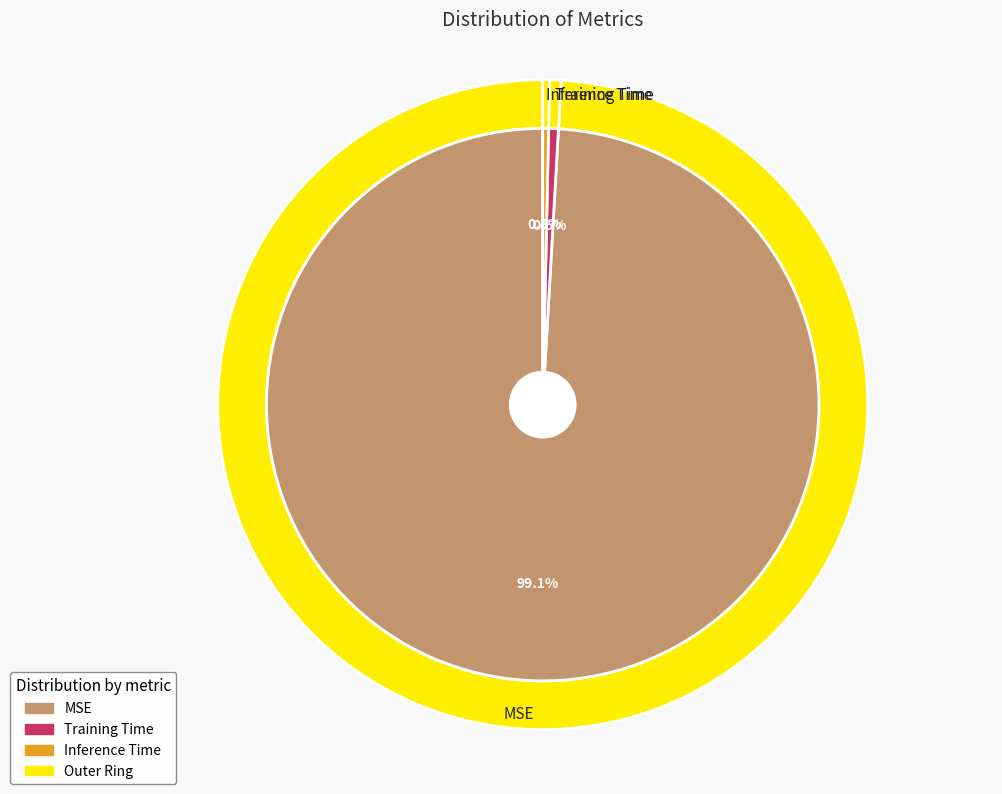

How many segments does this pie chart have?

3